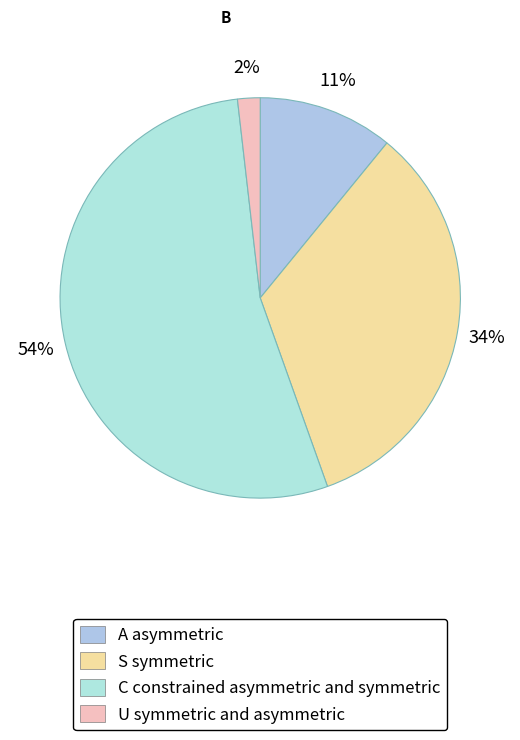

Is there a majority slice in this chart?

Yes